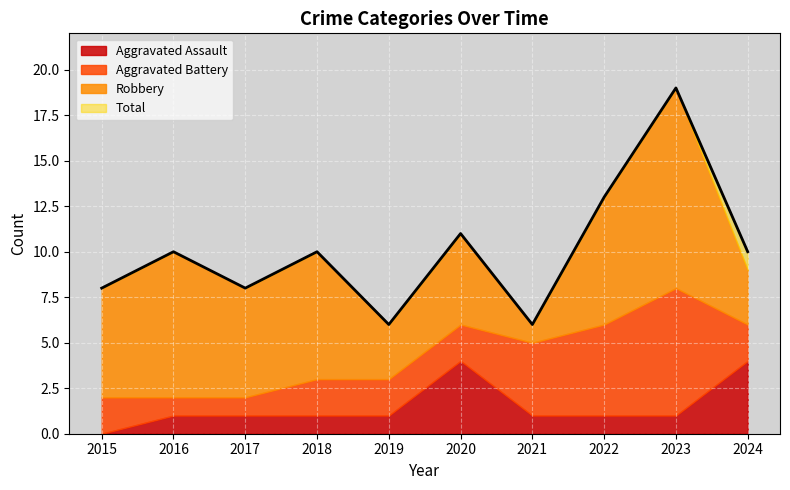

Reading left to right, list all the values displayed in this chart.

Aggravated Assault: 2015=0	2016=1	2017=1	2018=1	2019=1	2020=4	2021=1	2022=1	2023=1	2024=4
Aggravated Battery: 2015=2	2016=1	2017=1	2018=2	2019=2	2020=2	2021=4	2022=5	2023=7	2024=2
Robbery: 2015=6	2016=8	2017=6	2018=7	2019=3	2020=5	2021=1	2022=7	2023=11	2024=3
Total: 2015=8	2016=10	2017=8	2018=10	2019=6	2020=11	2021=6	2022=13	2023=19	2024=10